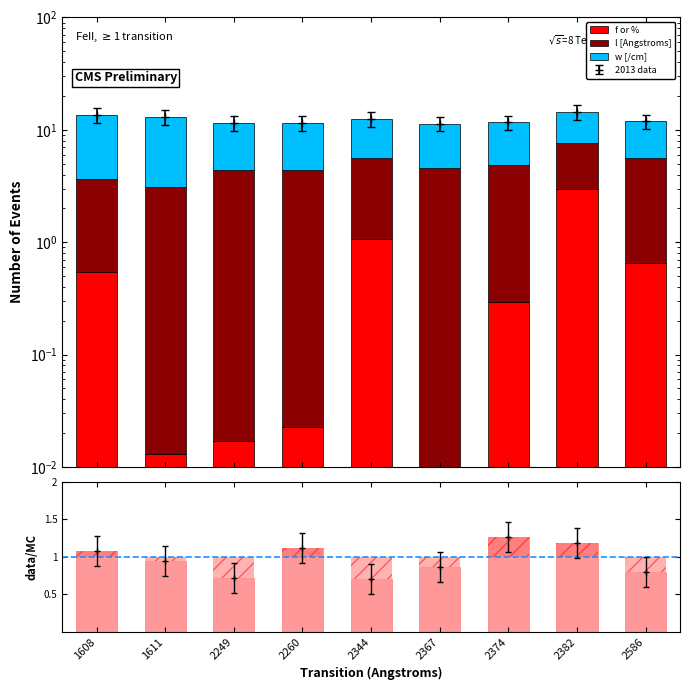

What is the sum of the f or % values at 2382 and 2367?

3.0